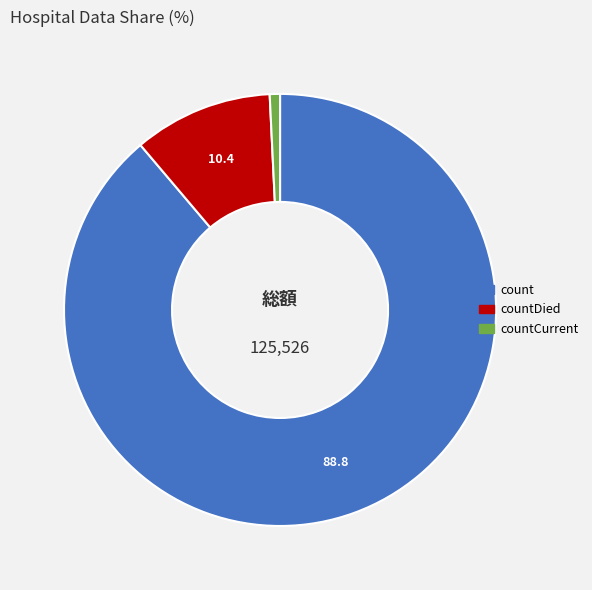

Does any single category account for the majority?

Yes